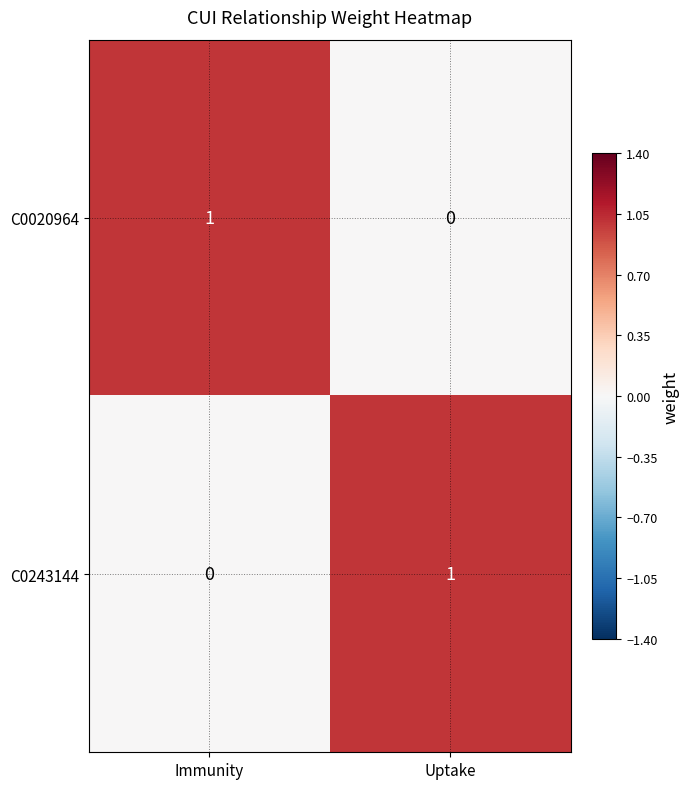

Count the number of categories in the chart.

2